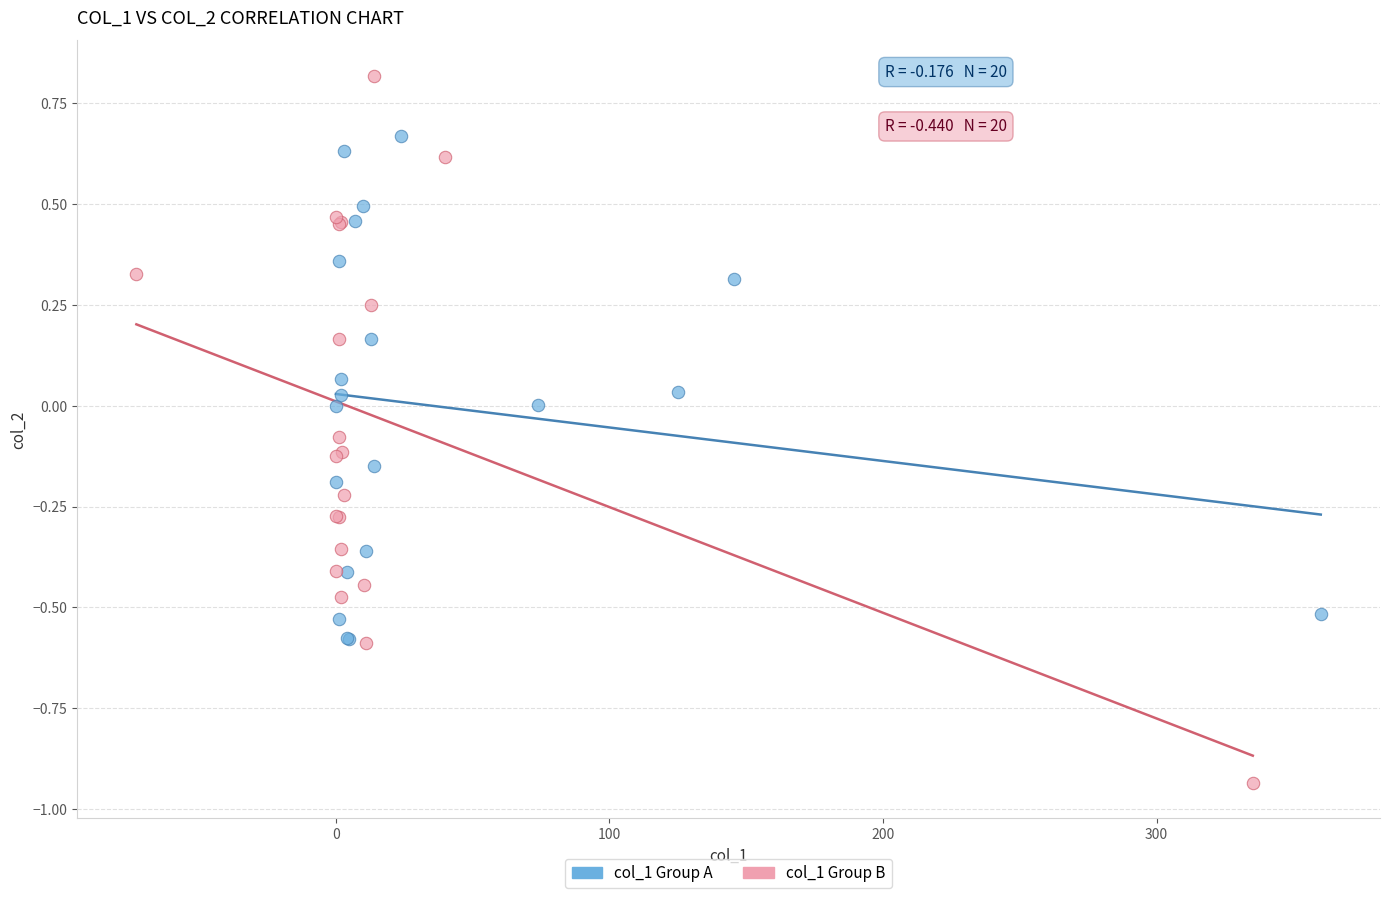

Which series contains the highest Y value?

col_1 Group B